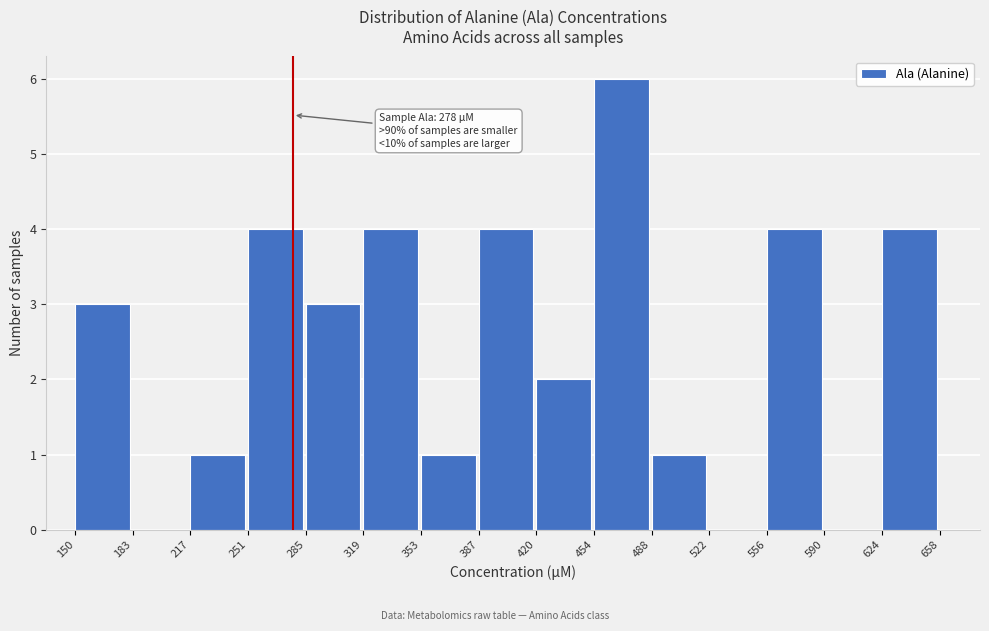

Which range on the x-axis has the tallest bar?

454 to 488